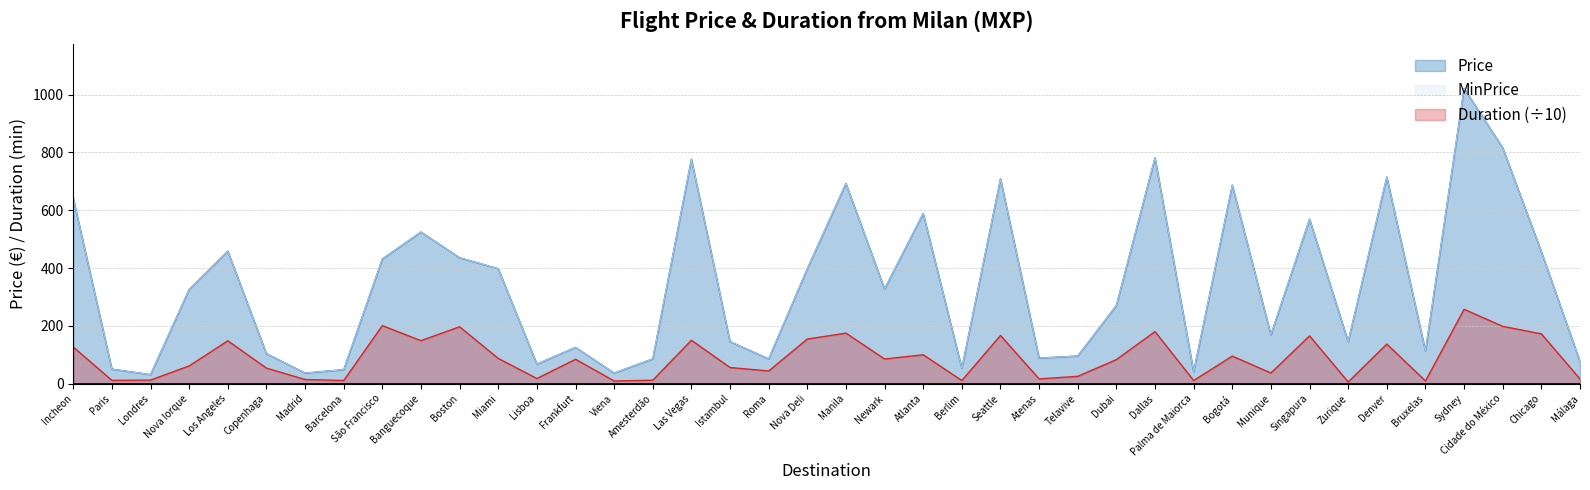

What is the label of the 30th point from the right?

Boston